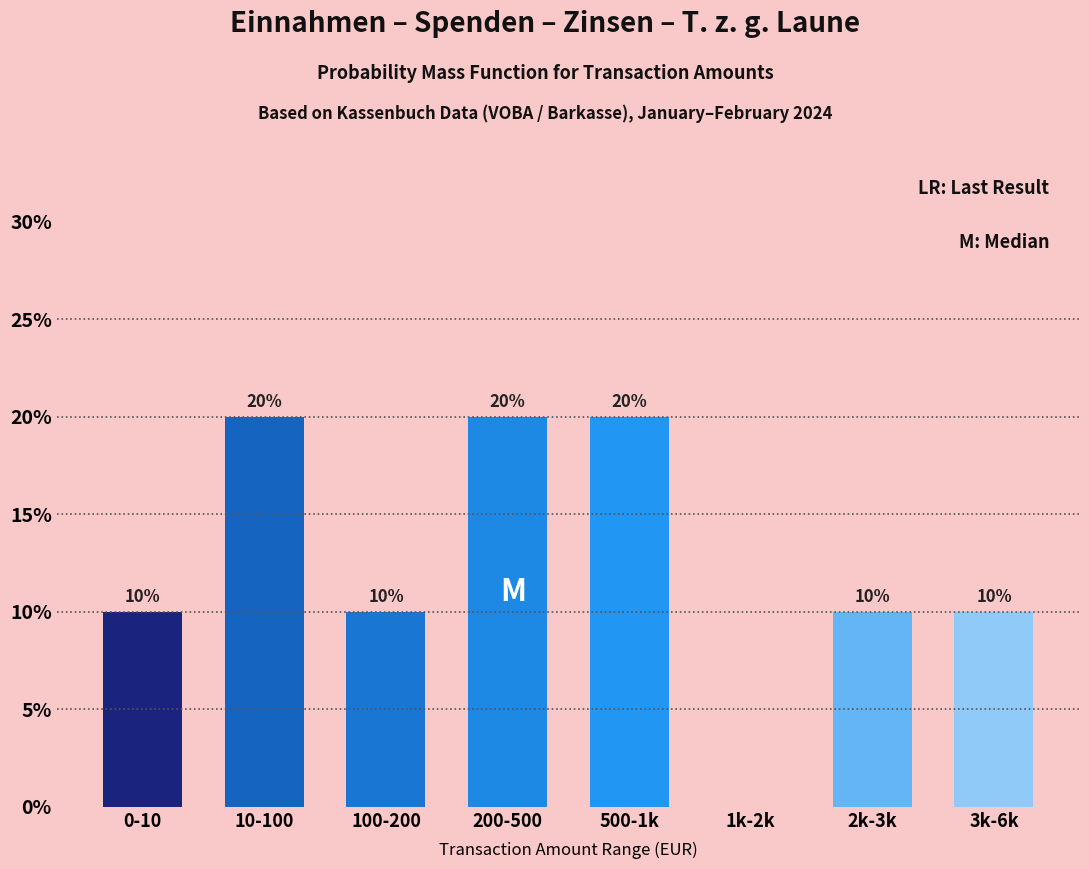

Between 200-500 and 0-10, which is larger?

200-500